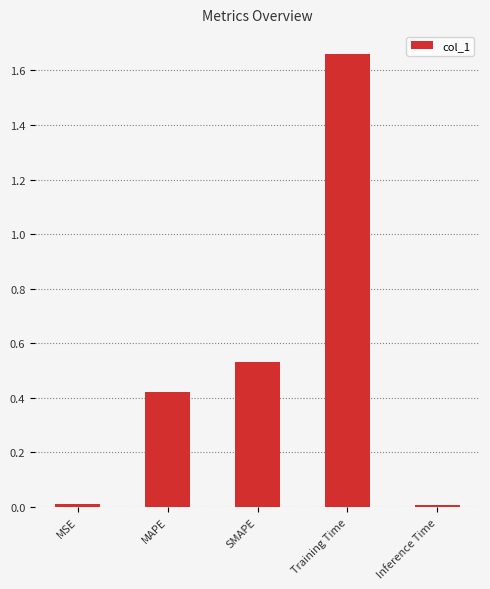

What is the difference between the maximum and second lowest values?

1.6